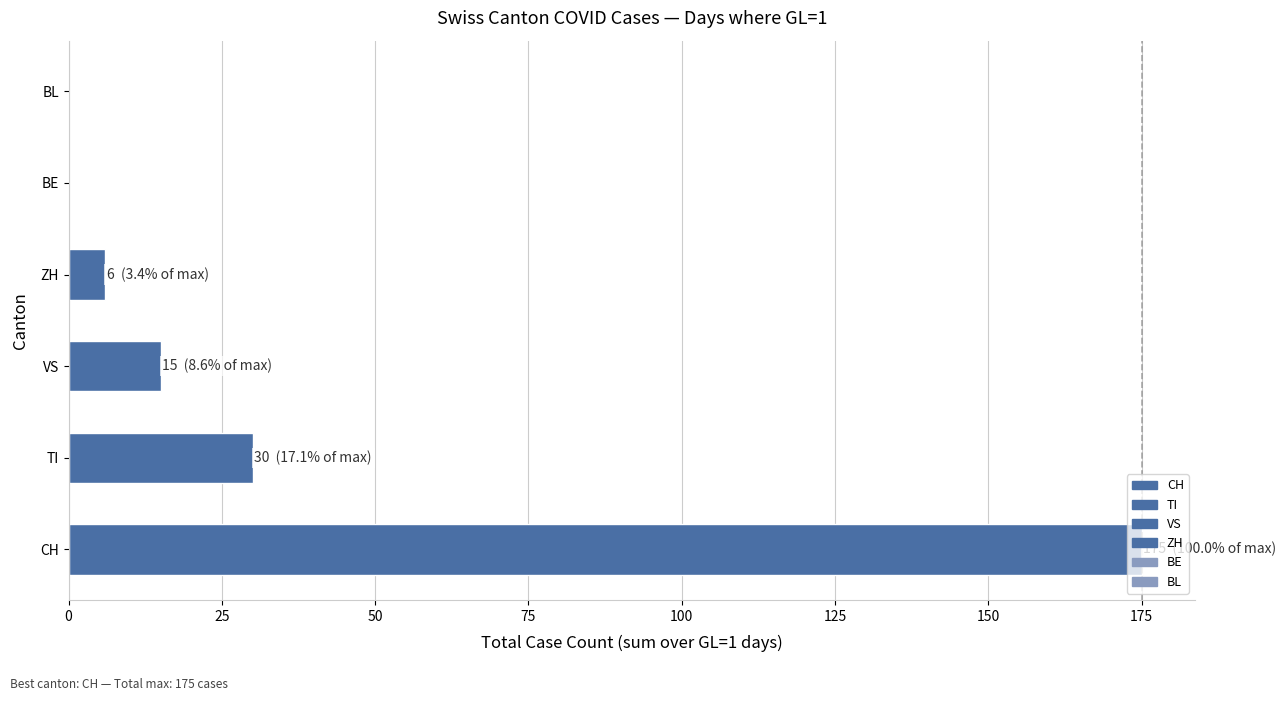

How many data points does each series have?

6